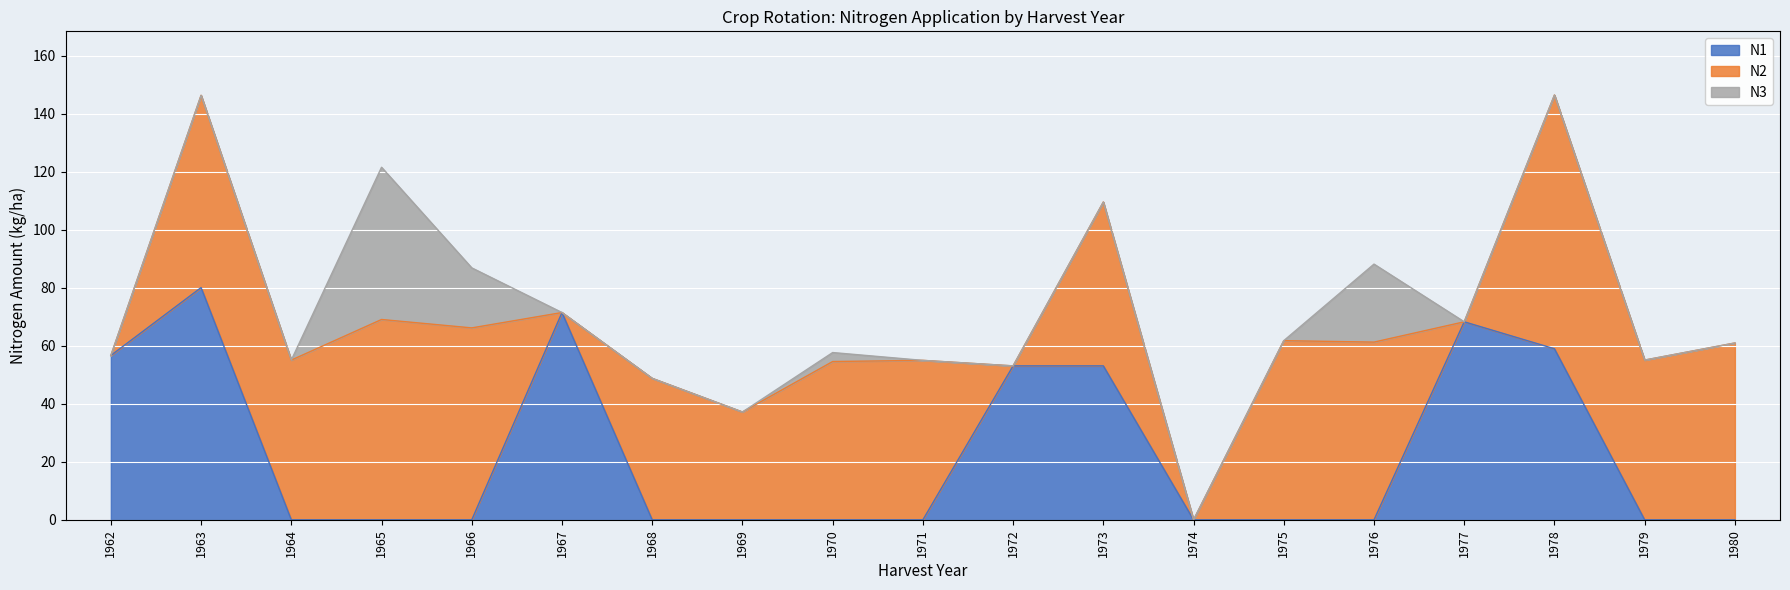

At how many categories does at least one series exceed 63?

6